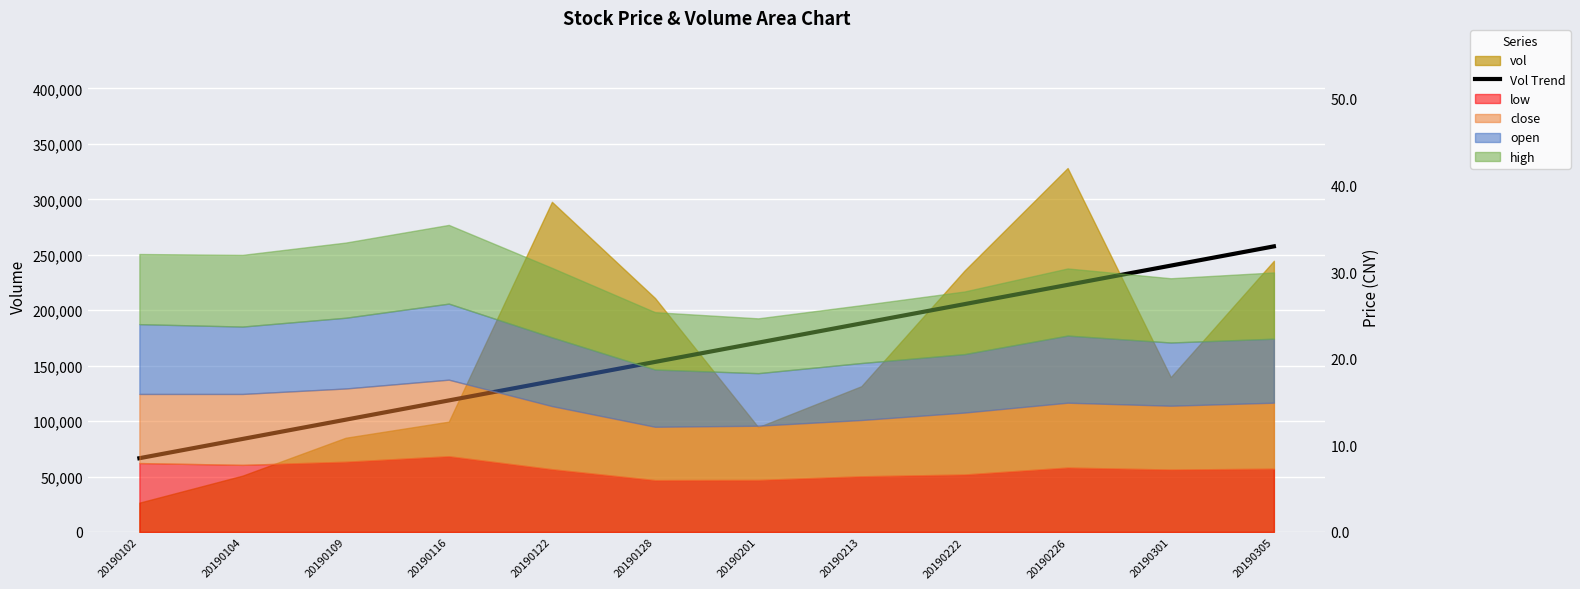

Reading left to right, what are all the values shown in this chart?

66519.6	83888.8	101258.0	118627.3	135996.5	153365.7	170734.9	188104.1	205473.4	222842.6	240211.8	257581.0